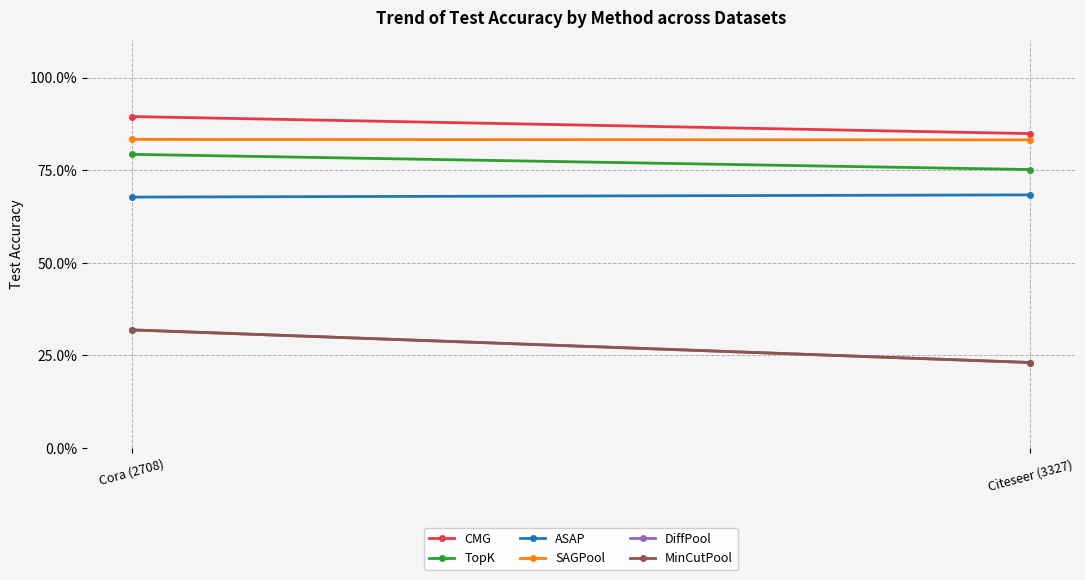

At which category does the chart reach its peak across all series?

Cora (2708)